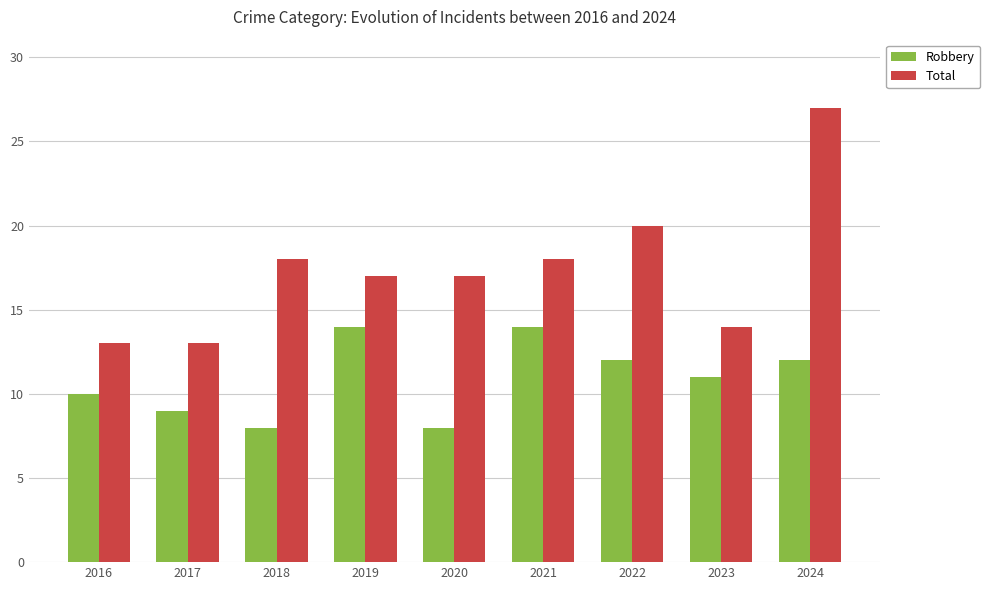

How many groups of bars are there?

9